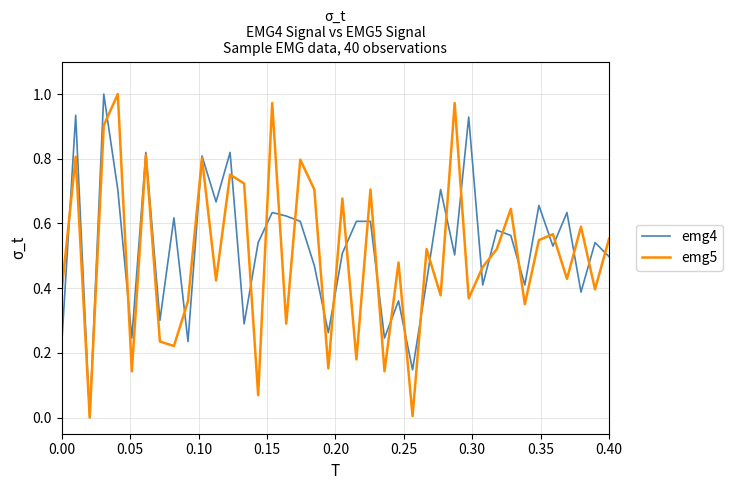

Does the chart have visible grid lines?

Yes